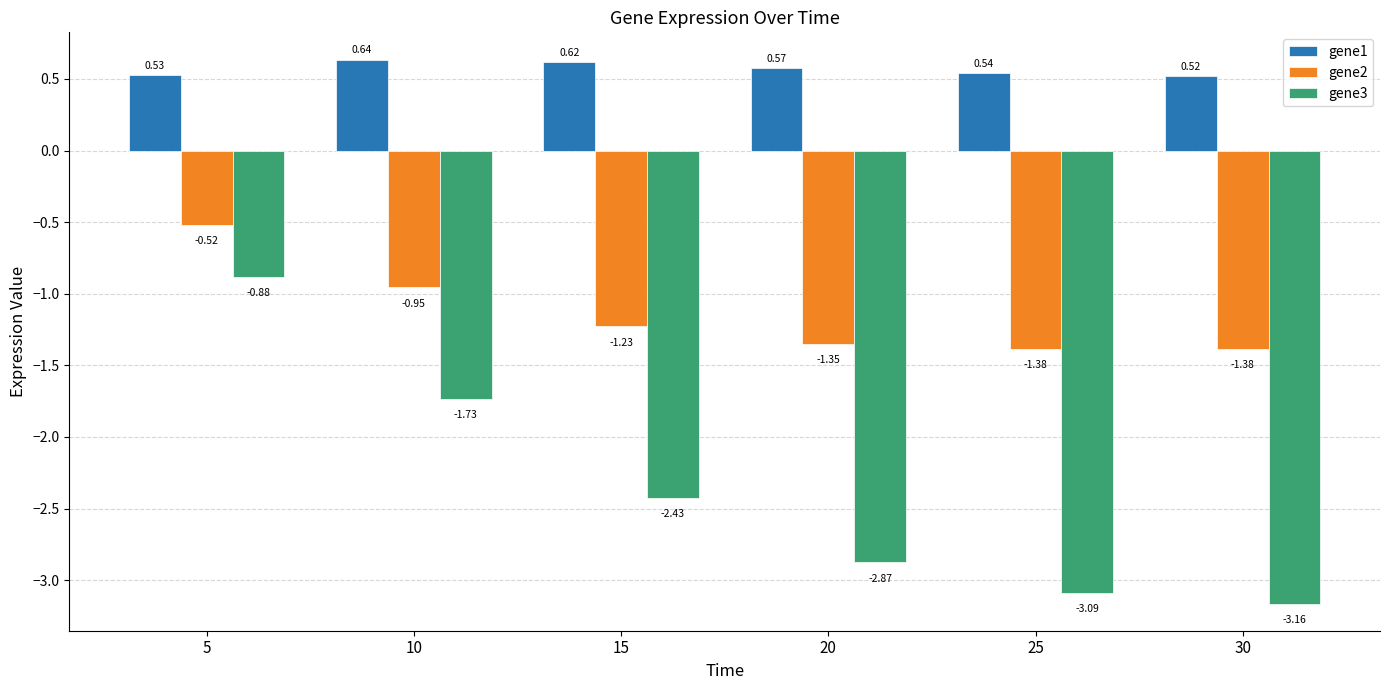

Rank the series by their maximum value, from lowest to highest.

gene3, gene2, gene1